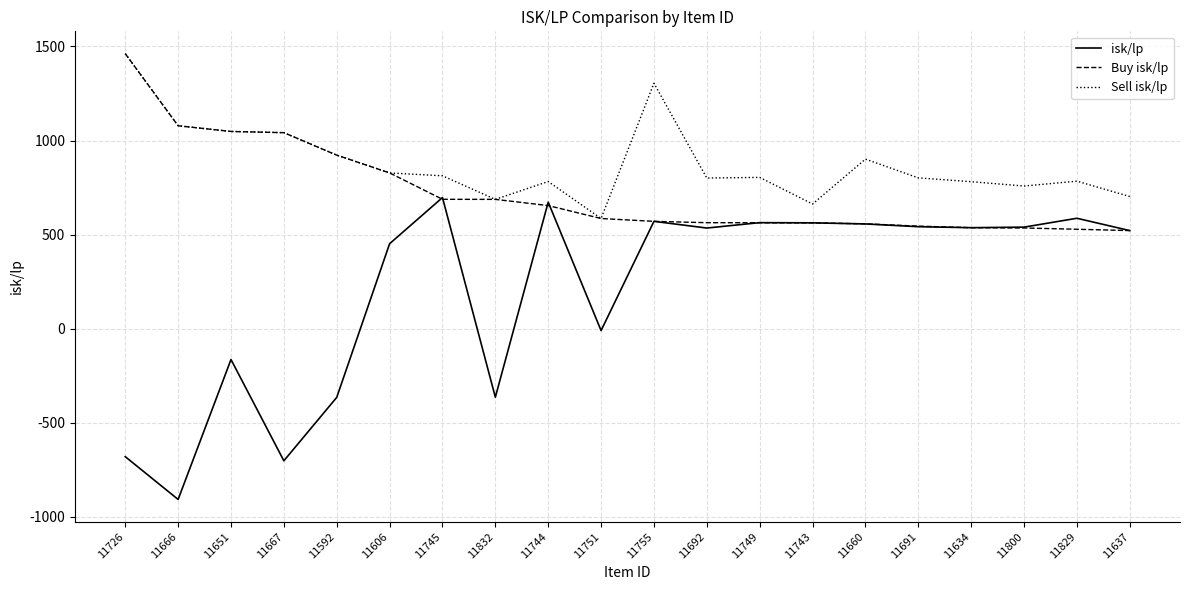

Does the chart display data point markers on the line(s)?

No